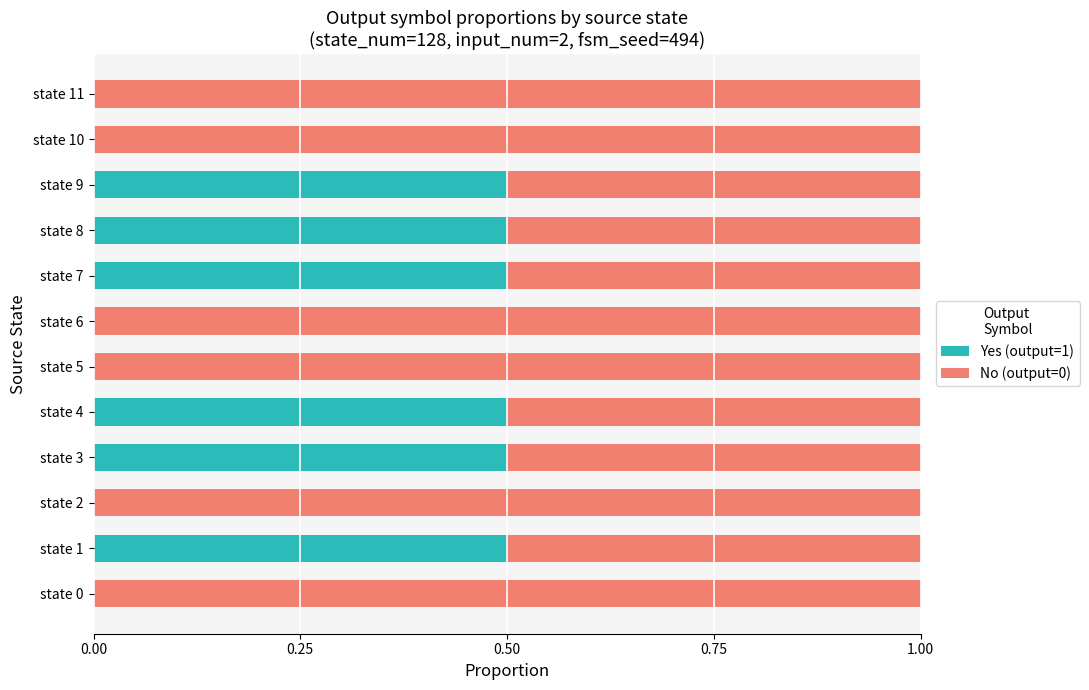

What is the sum of the Yes (output=1) values at state 8 and state 0?

0.5